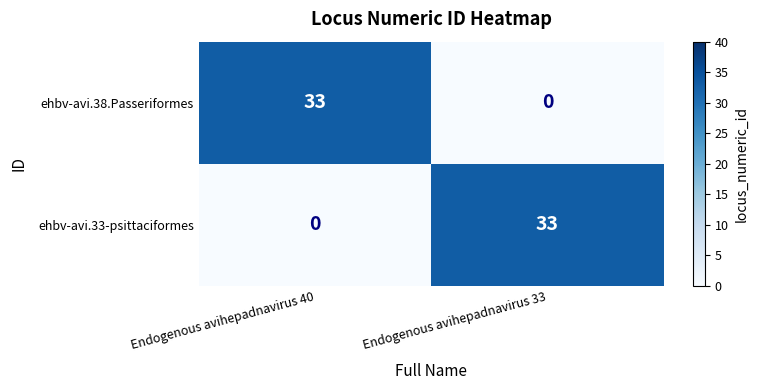

How many data points does each series have?

2